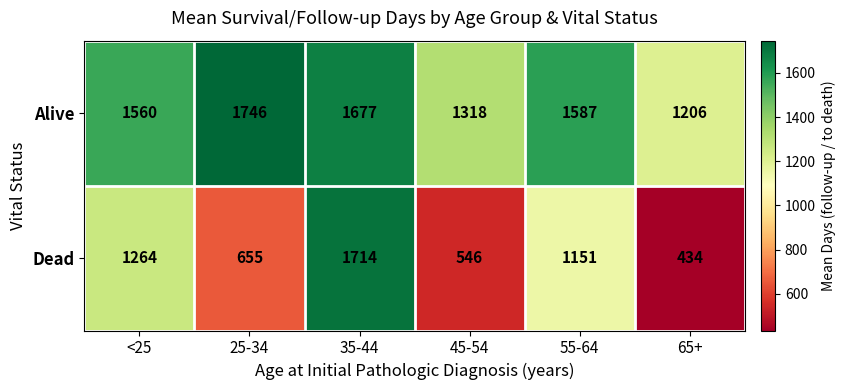

How many categories are shown in the chart?

6